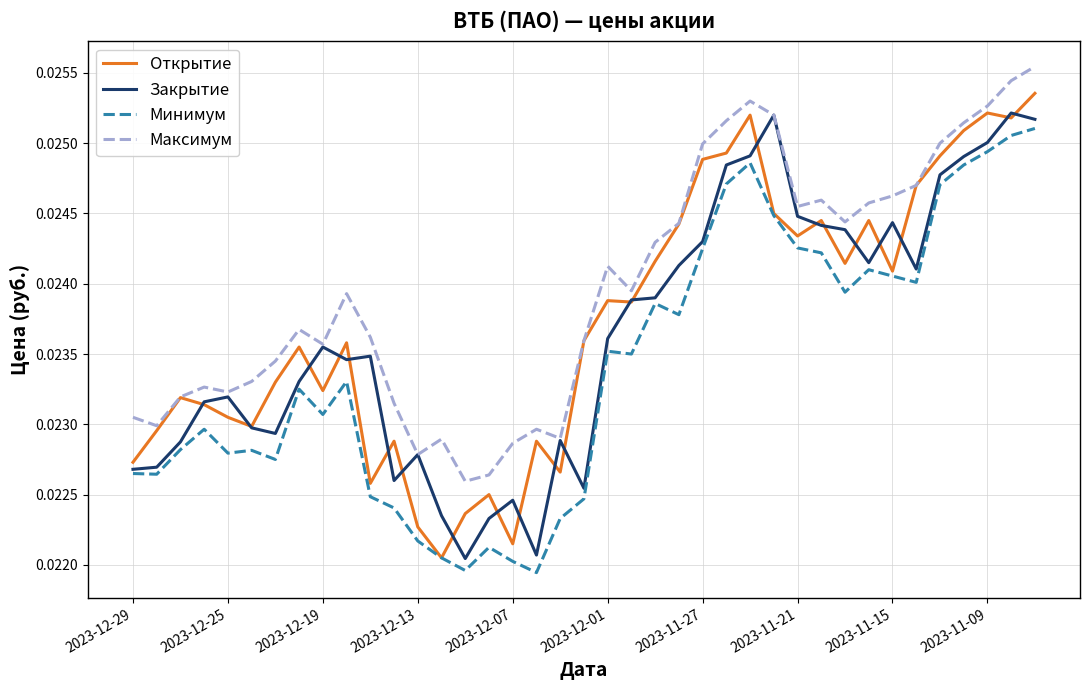

True or false: Максимум and Минимум intersect in this chart.

False